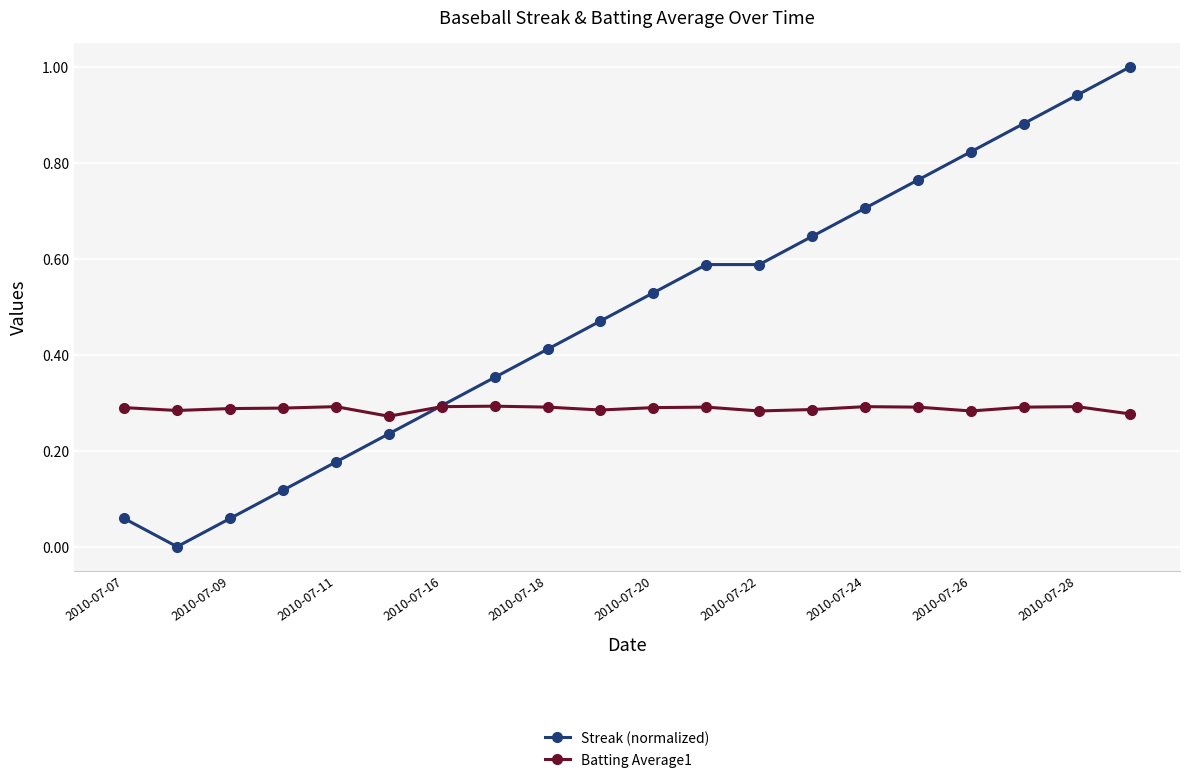

List the series in order of their overall mean, highest first.

Streak (normalized), Batting Average1